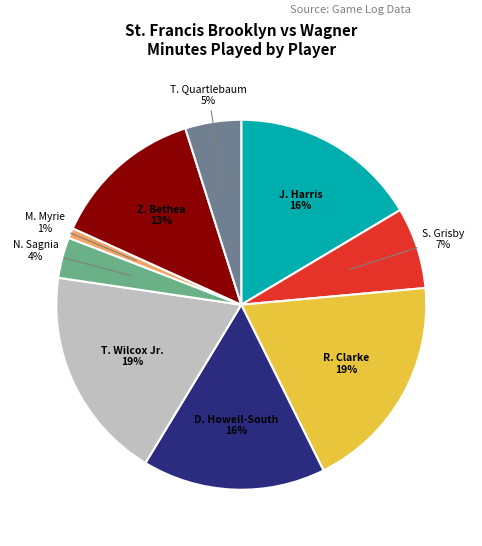

To the nearest percent, what is the average slice percentage?

11%